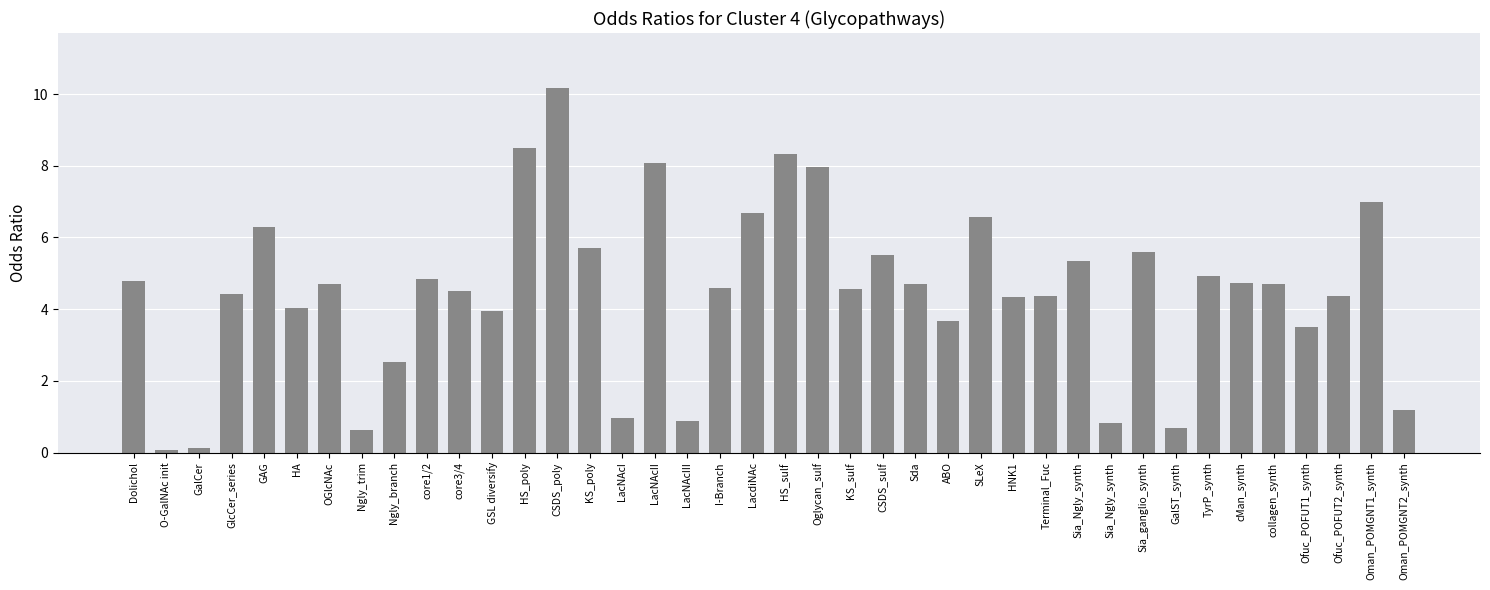

Does the chart contain any negative values?

No